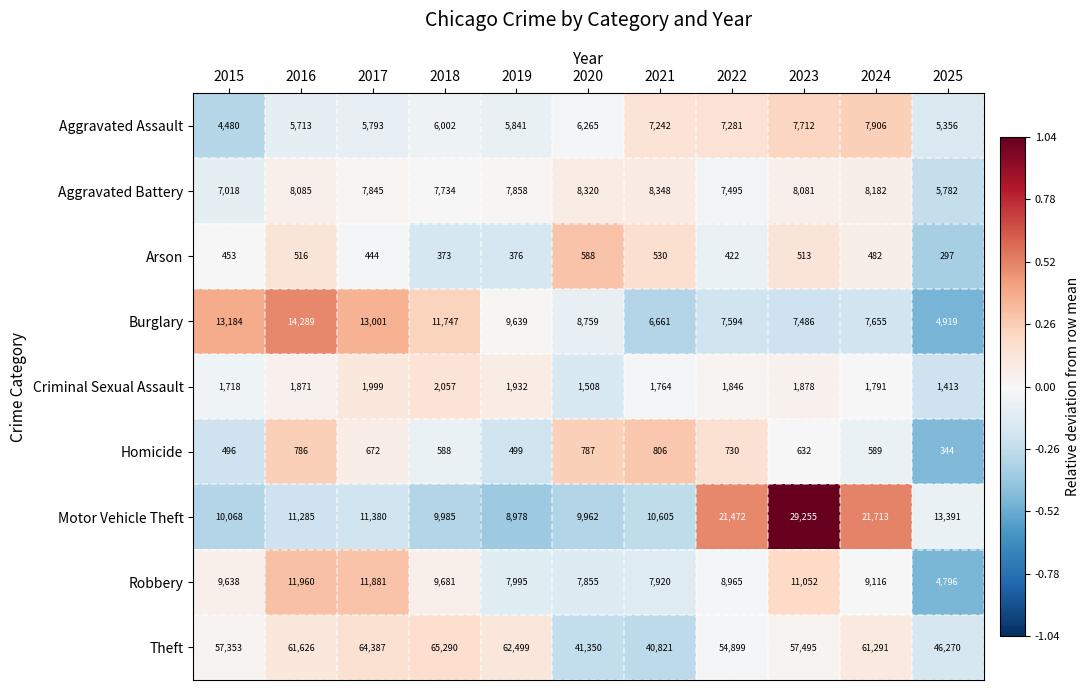

What is the smallest value displayed?

297